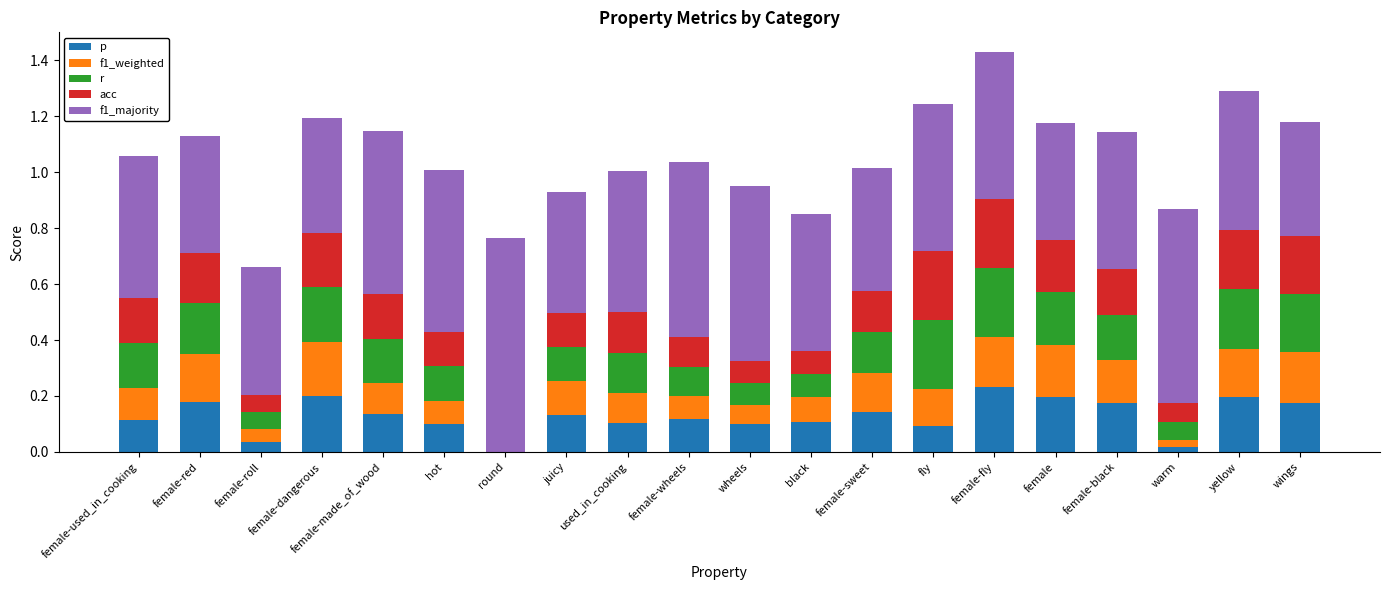

What is the total value across all series at female-wheels?

1.0